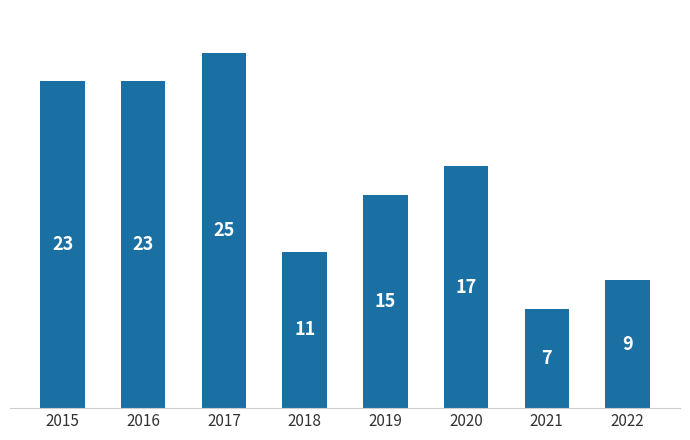

Reading left to right, transcribe all the data shown in this chart.

2015=23	2016=23	2017=25	2018=11	2019=15	2020=17	2021=7	2022=9